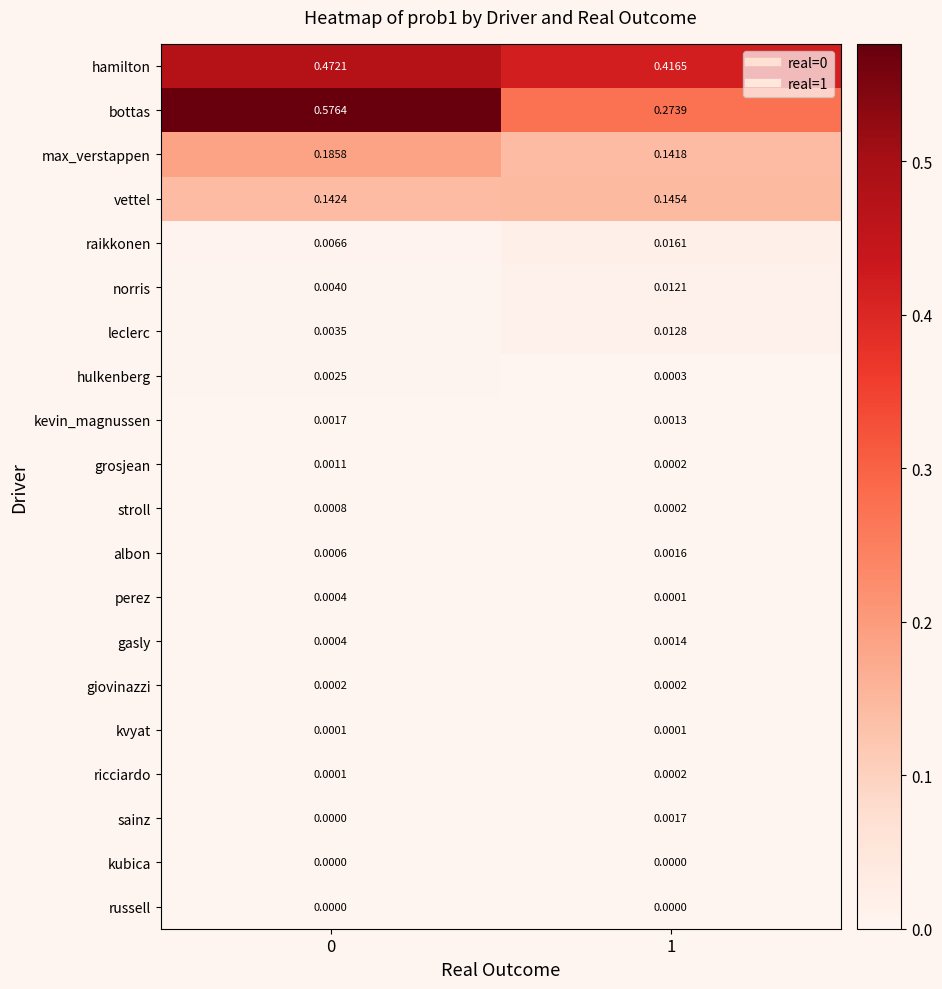

Which series has the widest spread of values?

bottas